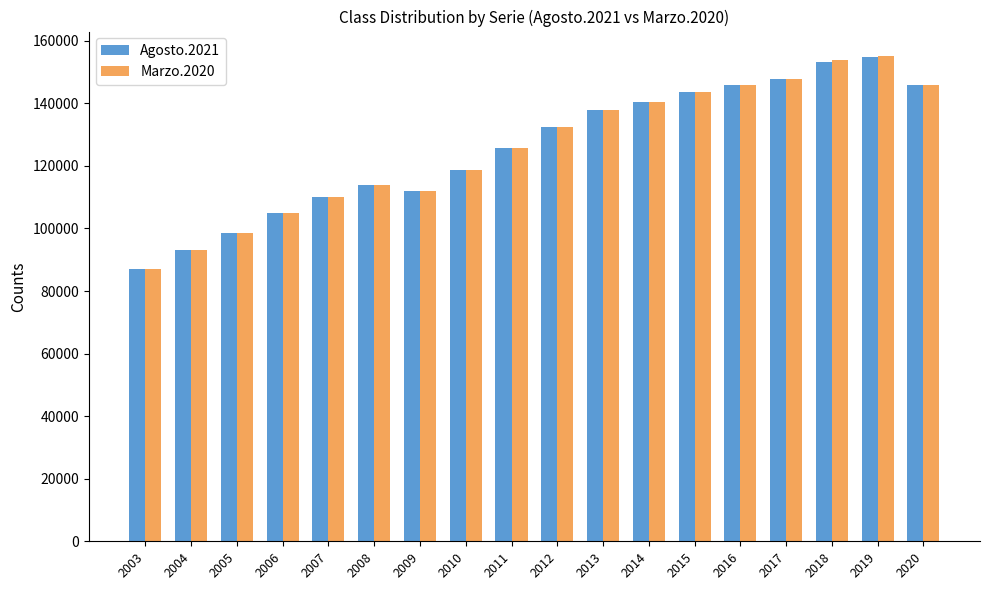

What is the sum of the Marzo.2020 values at 2008 and 2007?

223742